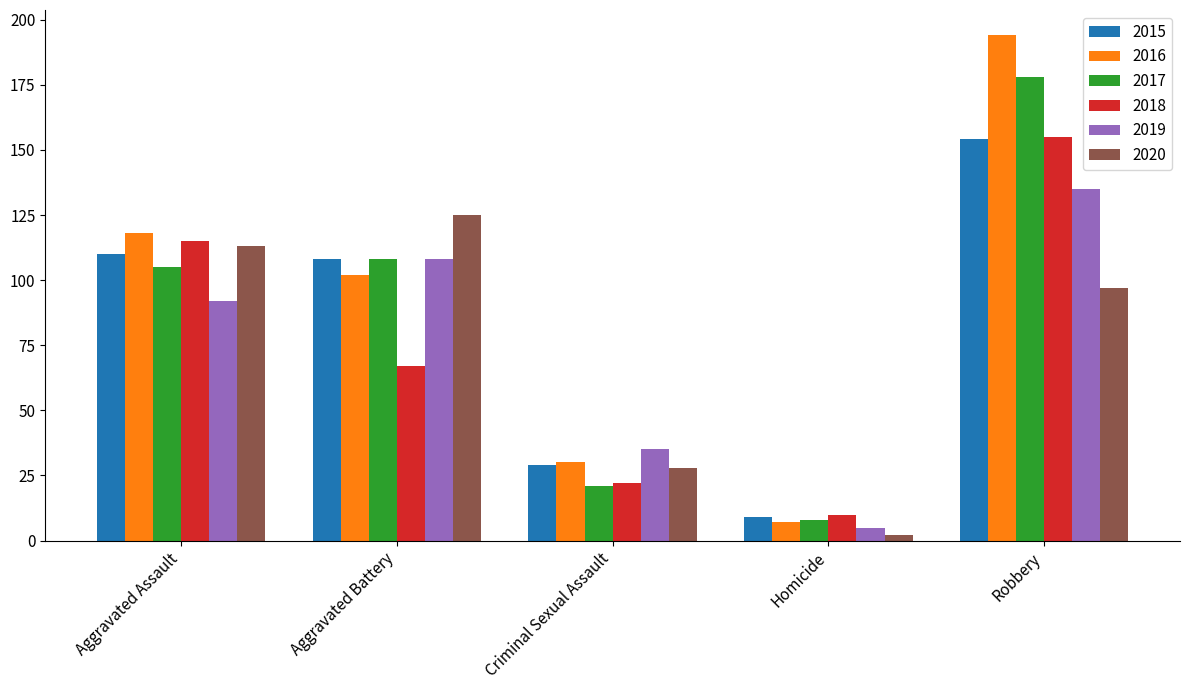

Is the value of 2019 at Criminal Sexual Assault greater than the value of 2015 at Robbery?

No